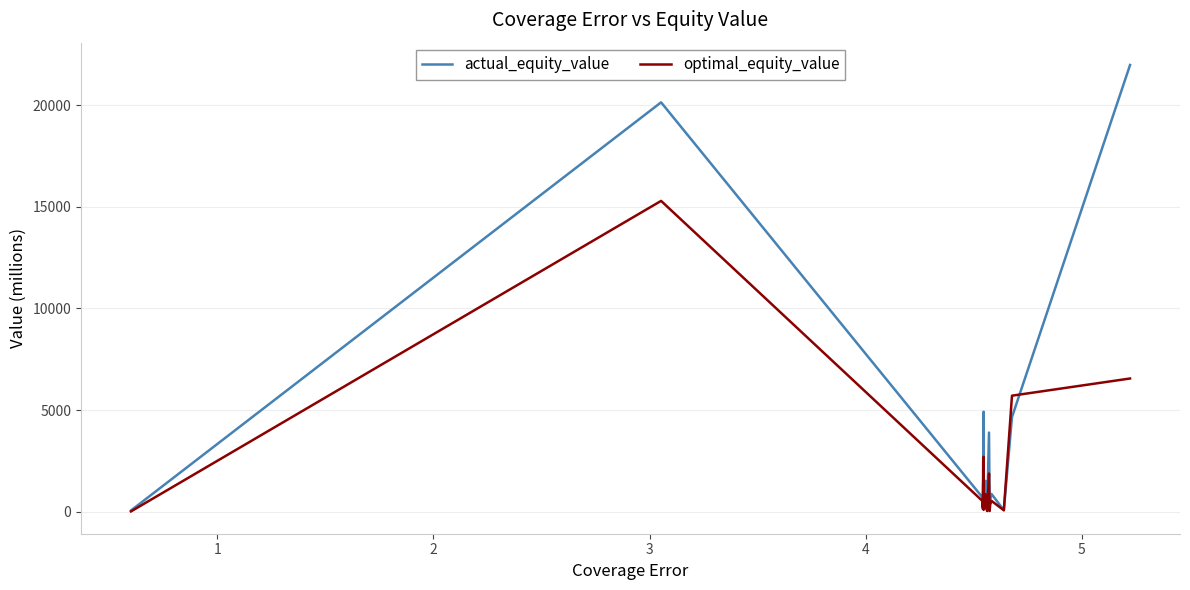

List the series in order of their peak value, lowest first.

optimal_equity_value, actual_equity_value